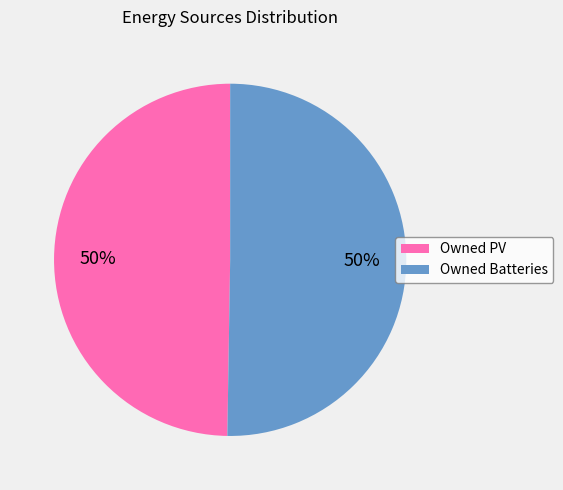

To the nearest percent, what is the average slice percentage?

50%